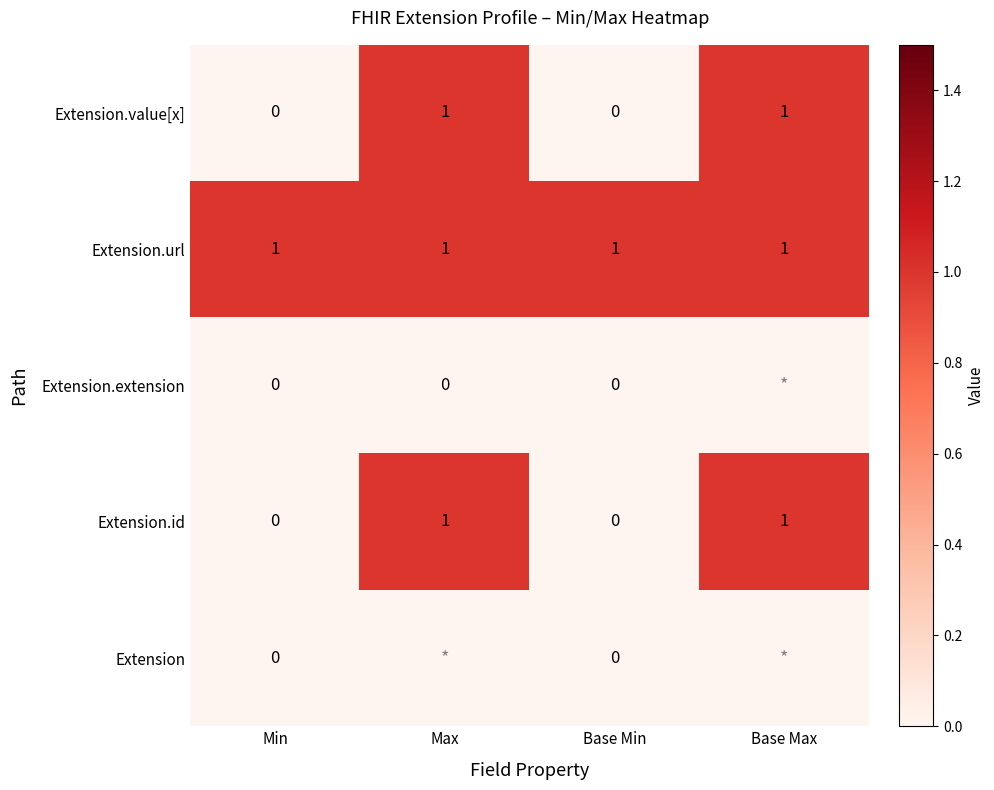

Is the value of Extension.url at Base Min greater than the value of Extension.extension at Base Min?

Yes